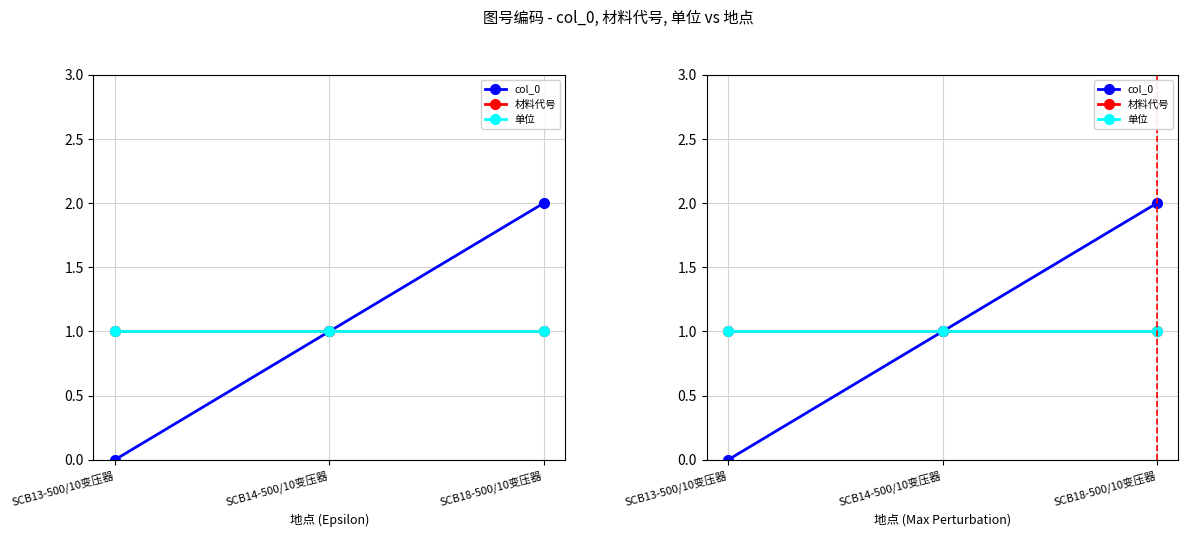

Reading left to right, list all the values displayed in this chart.

col_0: SCB13-500/10变压器=0	SCB14-500/10变压器=1	SCB18-500/10变压器=2
材料代号: SCB13-500/10变压器=1	SCB14-500/10变压器=1	SCB18-500/10变压器=1
单位: SCB13-500/10变压器=1	SCB14-500/10变压器=1	SCB18-500/10变压器=1